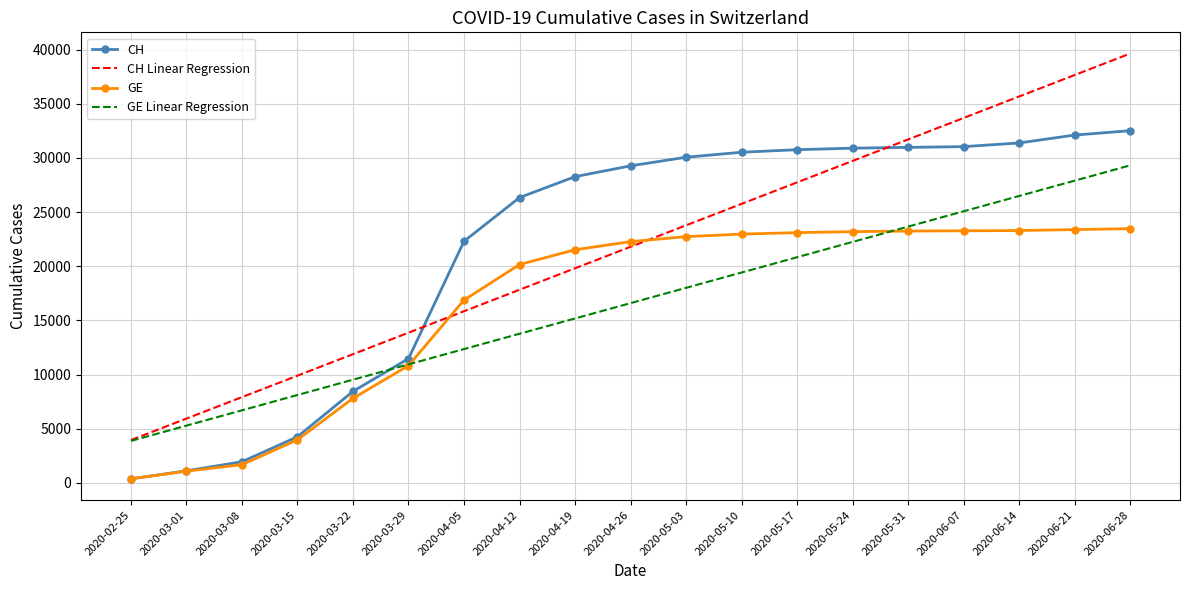

Which label corresponds to the largest value in the chart?

2020-06-28